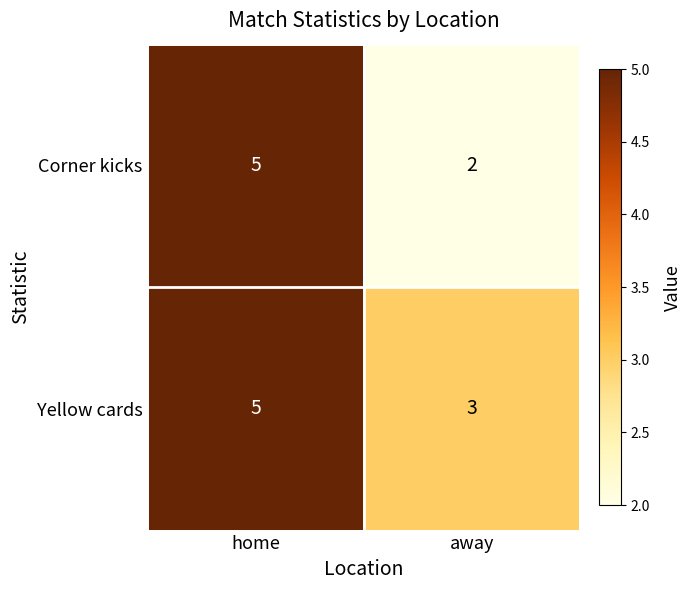

Read the Yellow cards value at away.

3